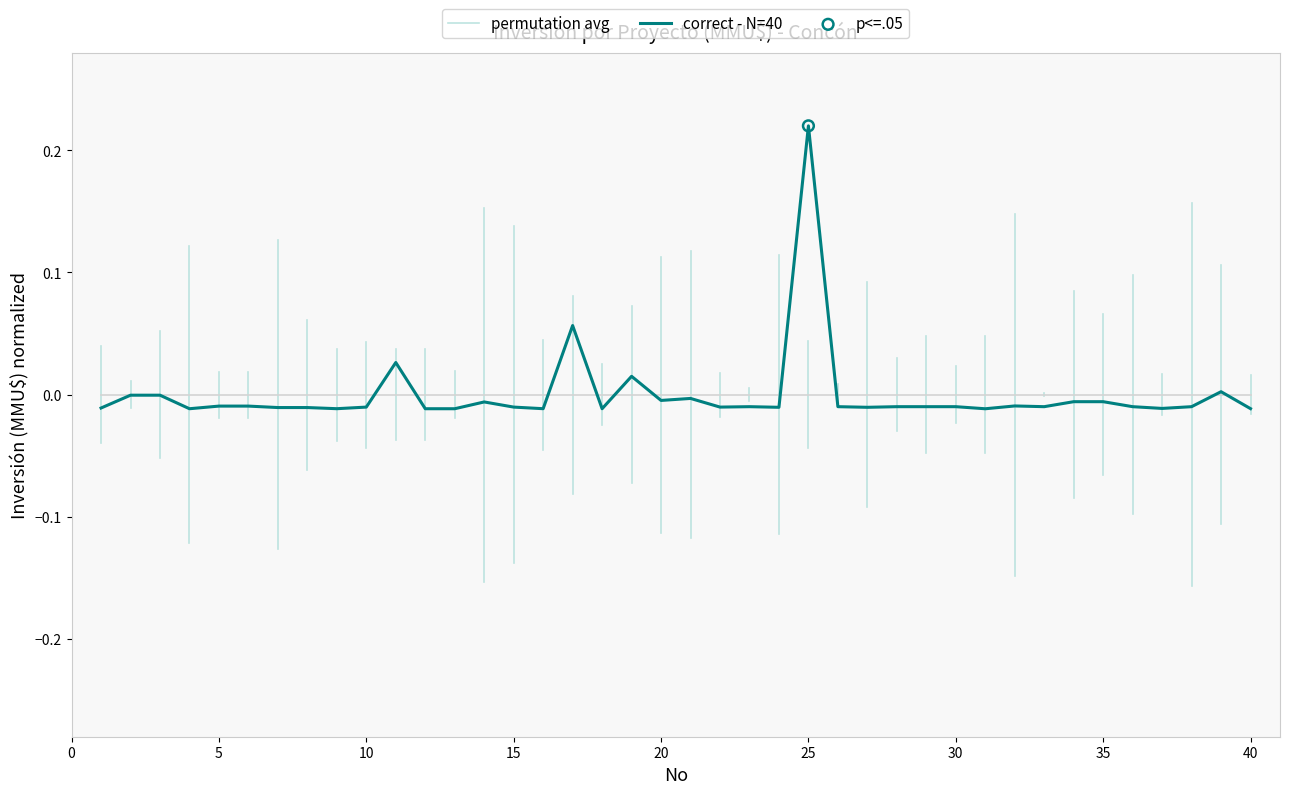

Which has a higher value, 26 or 3?

3